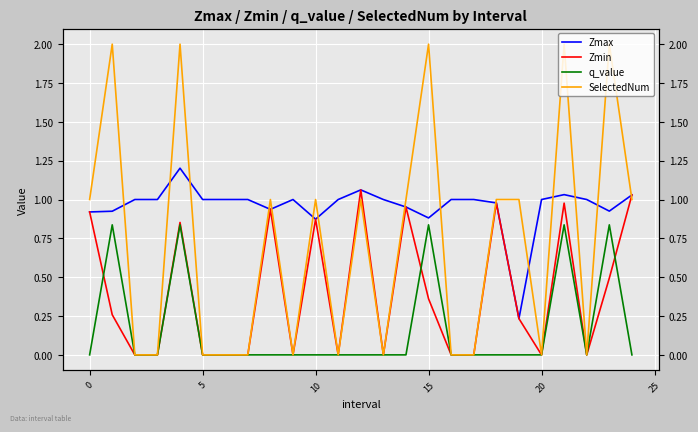

Is it true that Zmax equals 0.3 at 8?

False